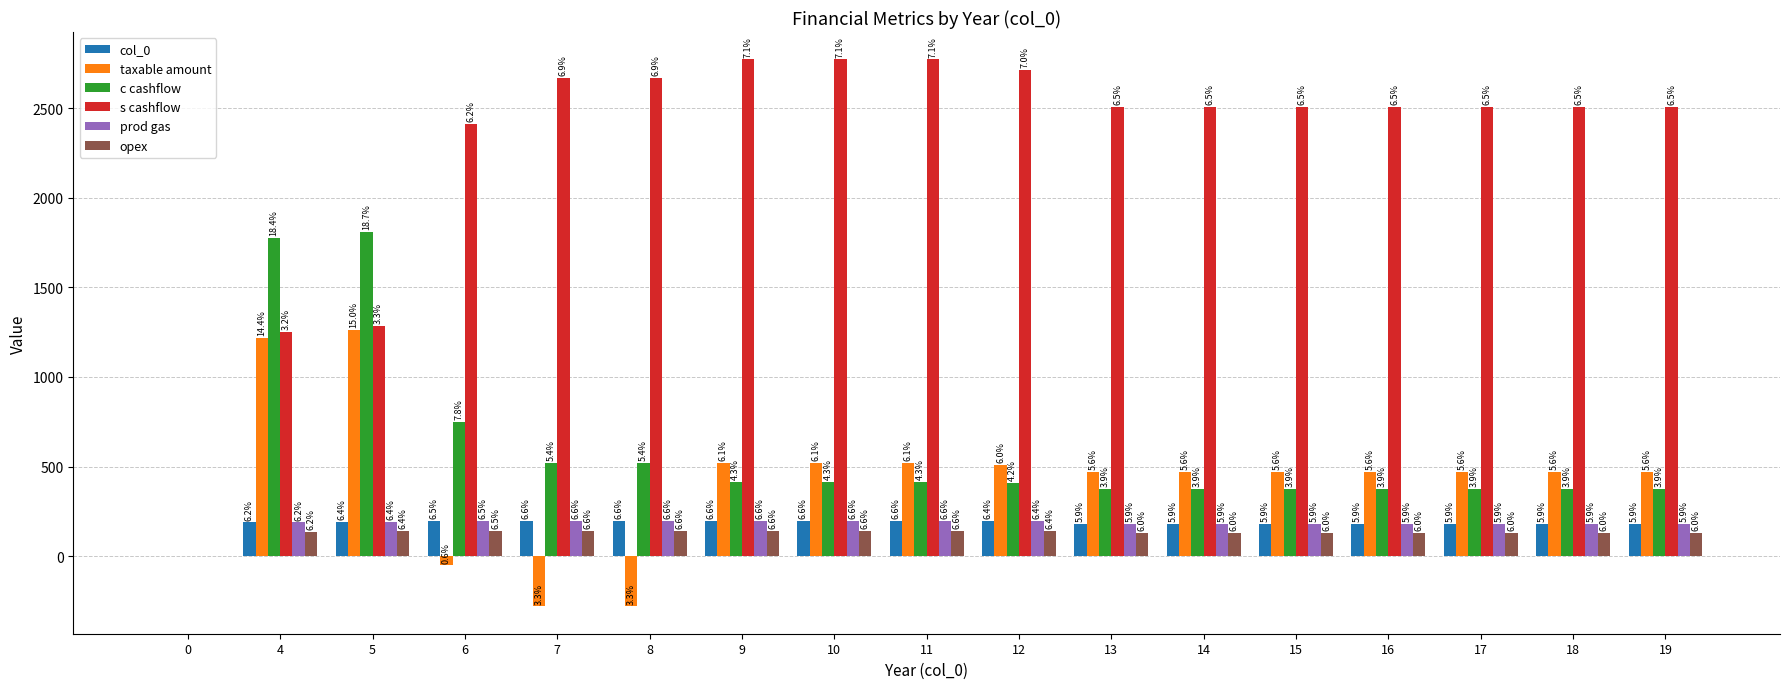

Reading left to right, transcribe all the data shown in this chart.

col_0: 0=0	4=189	5=193	6=197	7=199	8=199	9=199	10=199	11=199	12=195	13=180	14=180	15=180	16=180	17=180	18=180	19=180
taxable amount: 0=0	4=1219	5=1263	6=-51	7=-280	8=-280	9=519	10=519	11=519	12=508	13=470	14=470	15=470	16=470	17=470	18=470	19=470
c cashflow: 0=0	4=1775	5=1810	6=749	7=519	8=519	9=415	10=415	11=415	12=407	13=376	14=376	15=376	16=376	17=376	18=376	19=376
s cashflow: 0=0	4=1253	5=1284	6=2413	7=2668	8=2668	9=2772	10=2772	11=2772	12=2714	13=2508	14=2508	15=2508	16=2508	17=2508	18=2508	19=2508
prod gas: 0=0	4=189	5=193	6=197	7=199	8=199	9=199	10=199	11=199	12=195	13=180	14=180	15=180	16=180	17=180	18=180	19=180
opex: 0=0	4=136	5=139	6=142	7=143	8=143	9=143	10=143	11=143	12=140	13=130	14=130	15=130	16=130	17=130	18=130	19=130